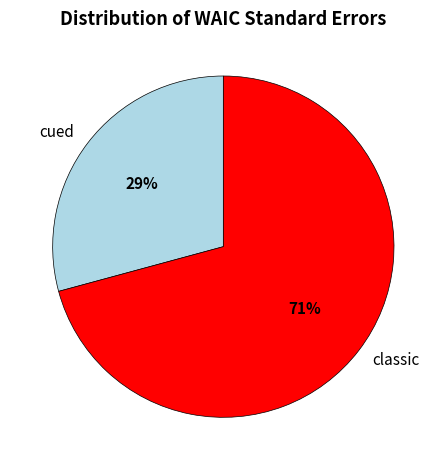

To the nearest percent, what portion does cued represent?

29%